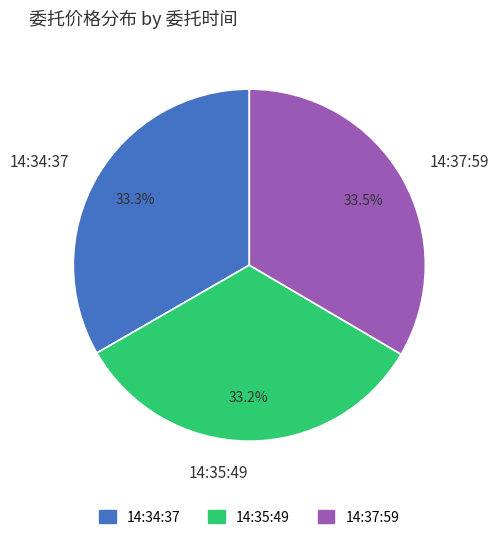

The 14:37:59 slice represents 47% of the pie. True or false?

False